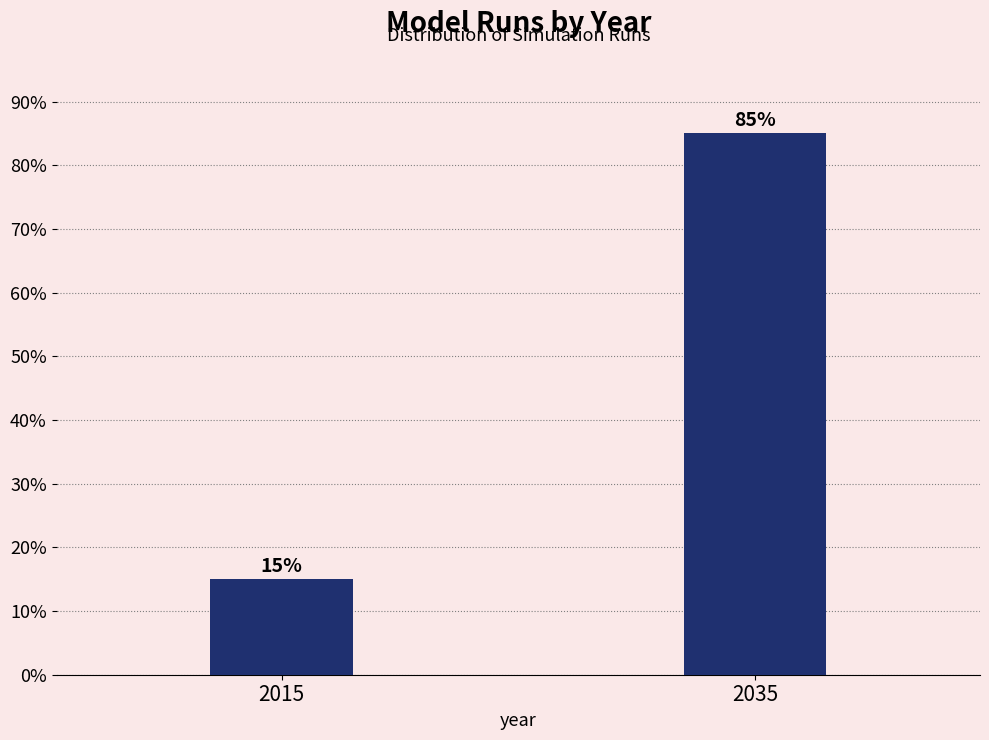

Reading right to left, what are all the values shown in this chart?

85	15